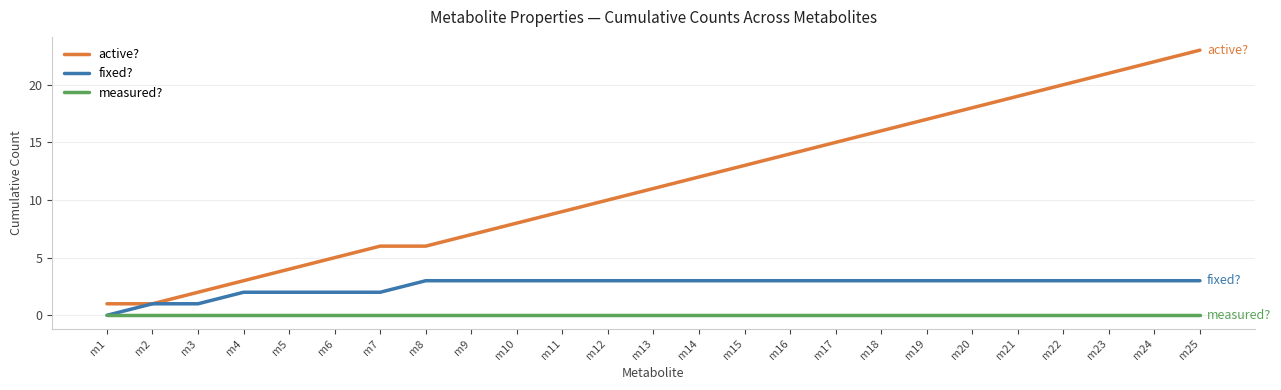

What are all the series names shown in the legend?

active?, fixed?, measured?